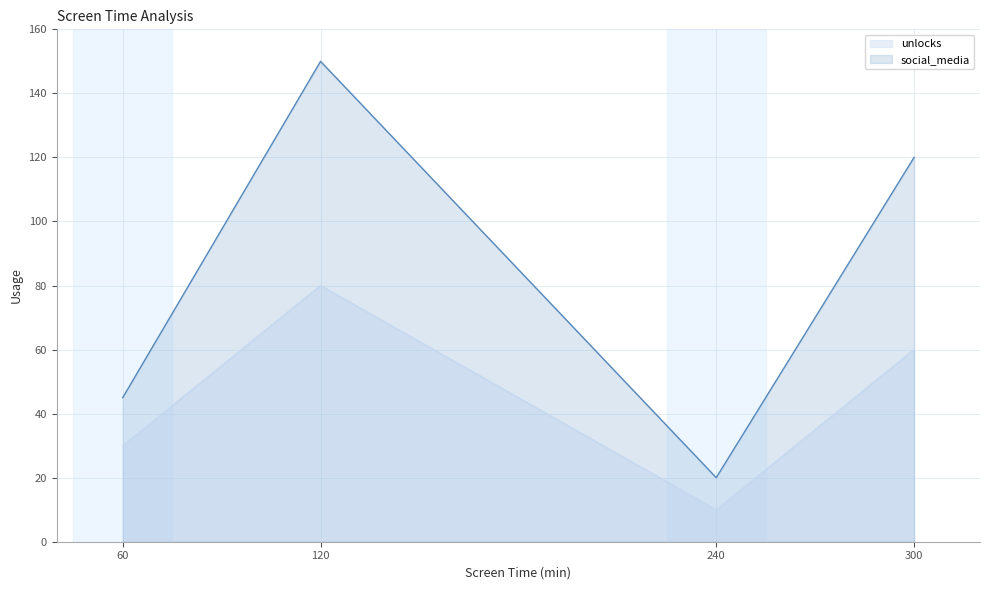

Reading left to right, extract all data points from this chart.

unlocks: 30	80	10	60
social_media: 45	150	20	120